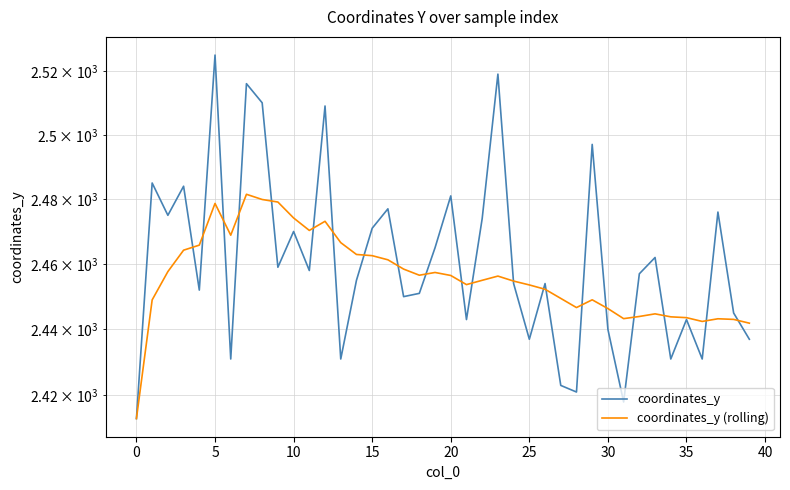

True or false: coordinates_y has a value of 2481.0 at 20.

True